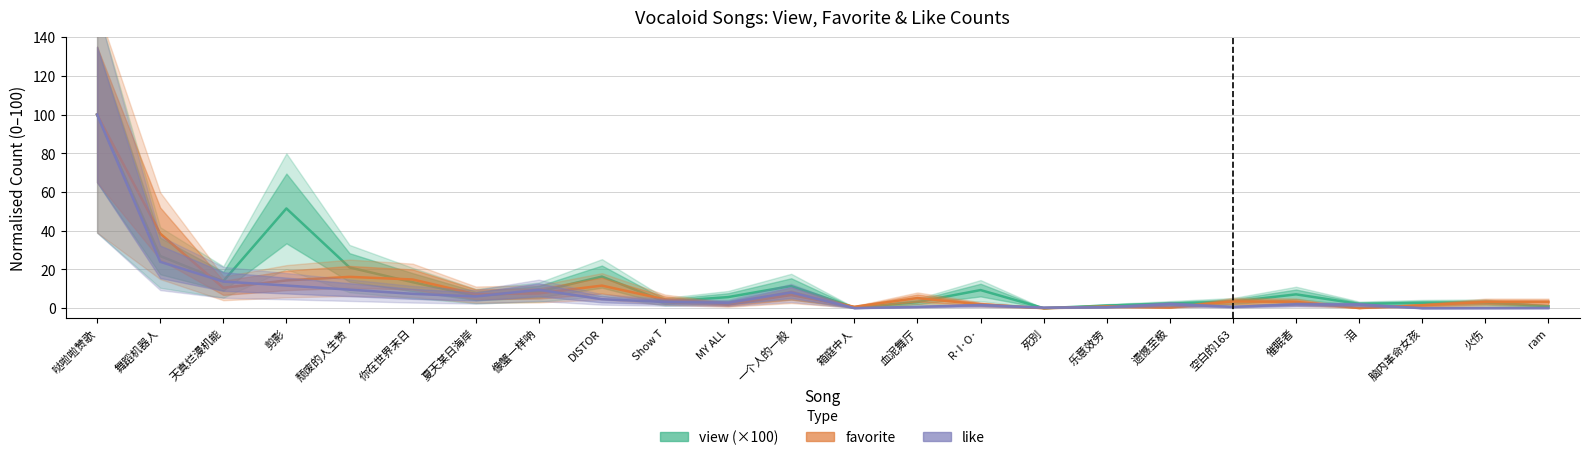

What is the difference between the like values at 舞蹈机器人 and 空白的163?

23.3